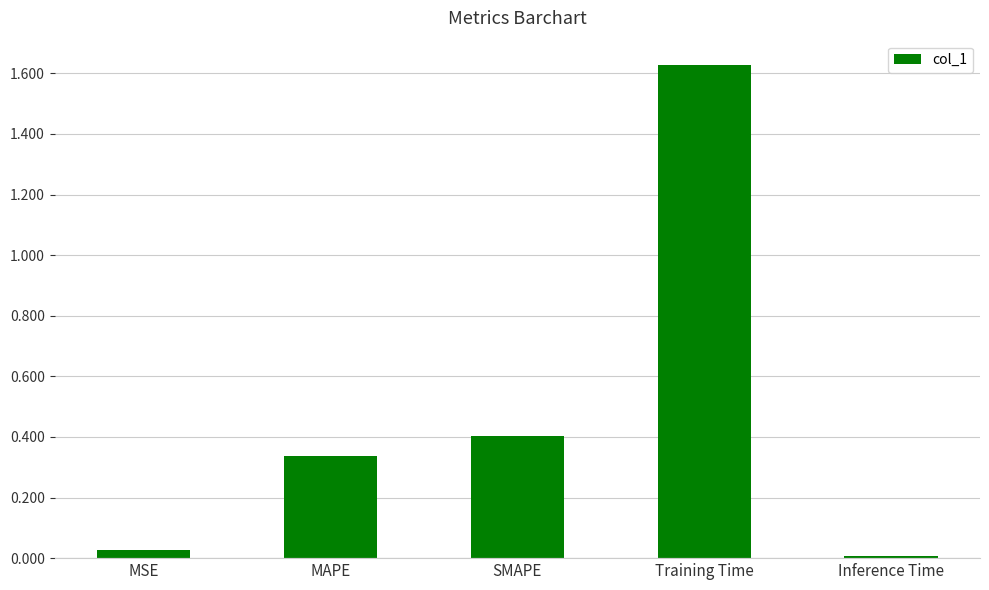

What is the label of the 2nd bar from the right?

Training Time